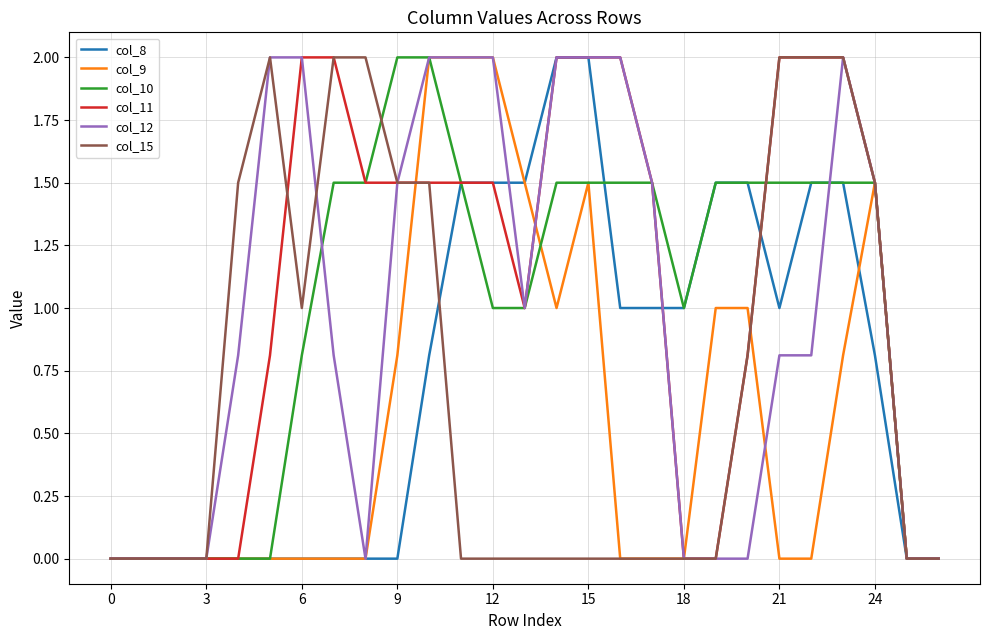

What is the greatest value displayed?

2.0